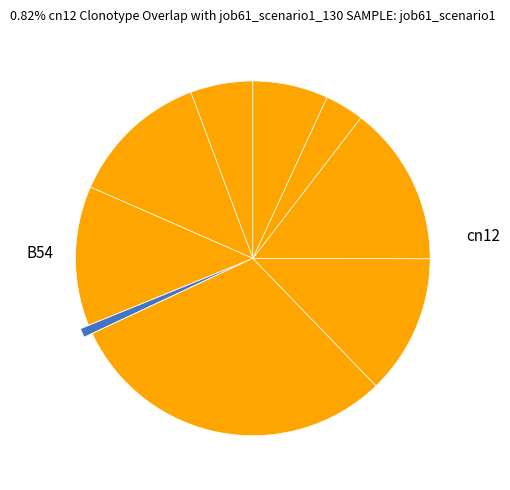

Rank the categories by value from lowest to highest.

cn12, in4, in27, B33, B14, B11, B51, os4, B54